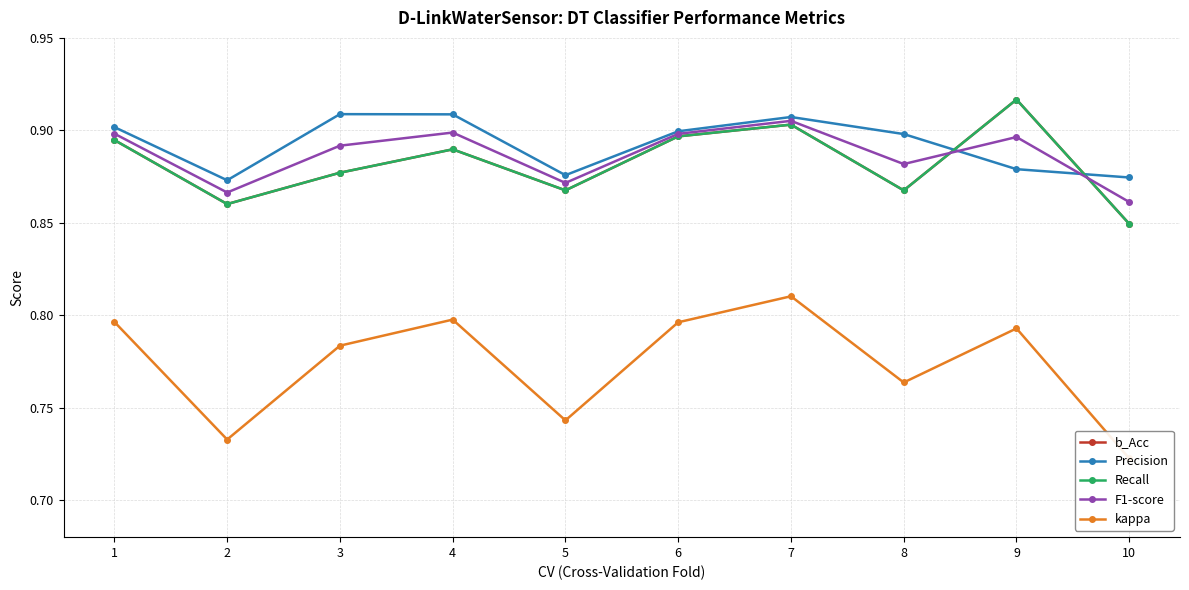

Reading left to right, list all the values displayed in this chart.

b_Acc: 1=0.9	2=0.9	3=0.9	4=0.9	5=0.9	6=0.9	7=0.9	8=0.9	9=0.9	10=0.8
Precision: 1=0.9	2=0.9	3=0.9	4=0.9	5=0.9	6=0.9	7=0.9	8=0.9	9=0.9	10=0.9
Recall: 1=0.9	2=0.9	3=0.9	4=0.9	5=0.9	6=0.9	7=0.9	8=0.9	9=0.9	10=0.8
F1-score: 1=0.9	2=0.9	3=0.9	4=0.9	5=0.9	6=0.9	7=0.9	8=0.9	9=0.9	10=0.9
kappa: 1=0.8	2=0.7	3=0.8	4=0.8	5=0.7	6=0.8	7=0.8	8=0.8	9=0.8	10=0.7